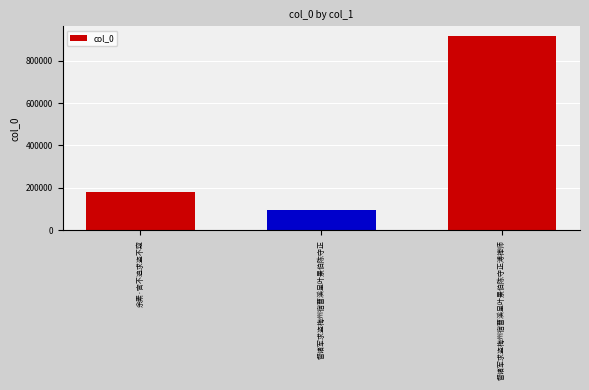

What is the label of the 3rd bar from the right?

余素·官不追求盗不窥